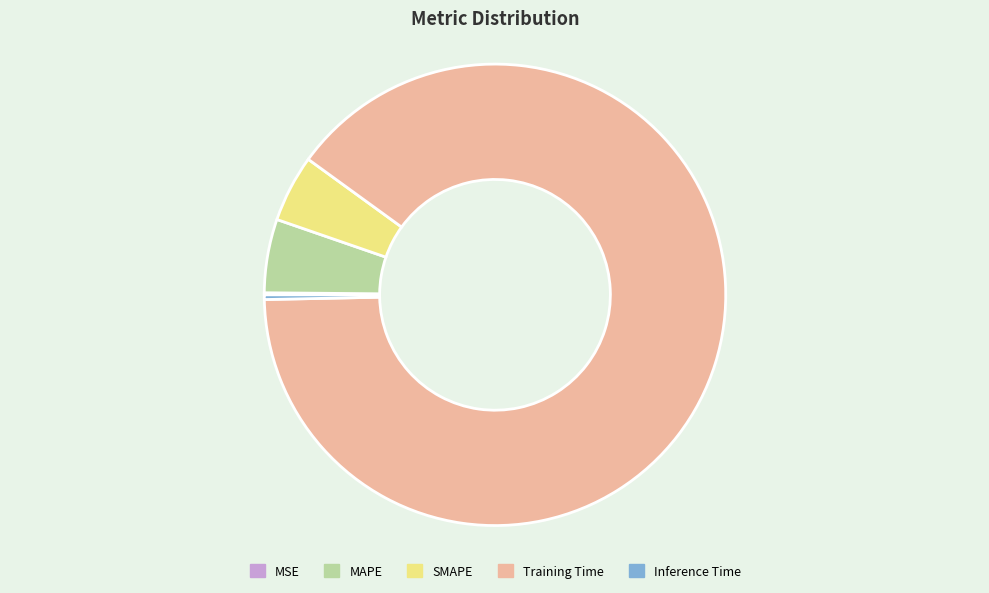

Is it true that Inference Time is 8% of the pie?

False